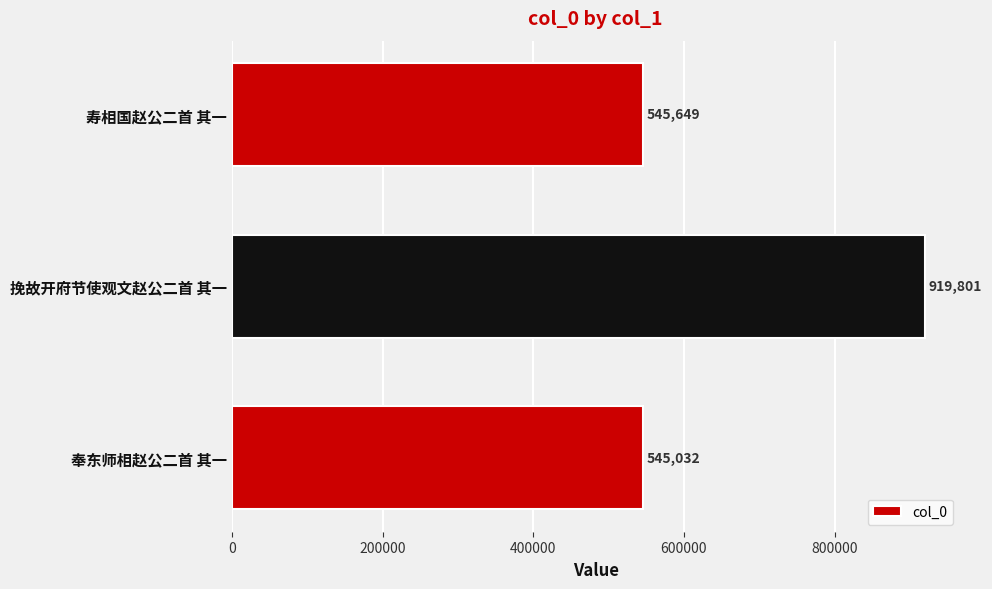

How many series are shown in this chart?

1